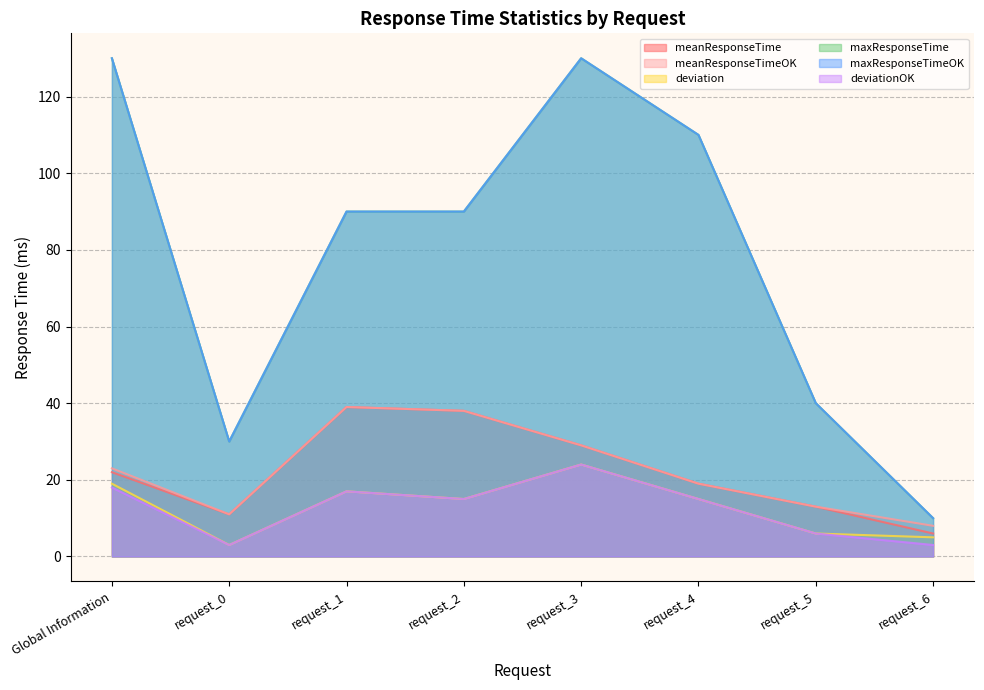

Read the meanResponseTime value at request_1, to the nearest 5.

40